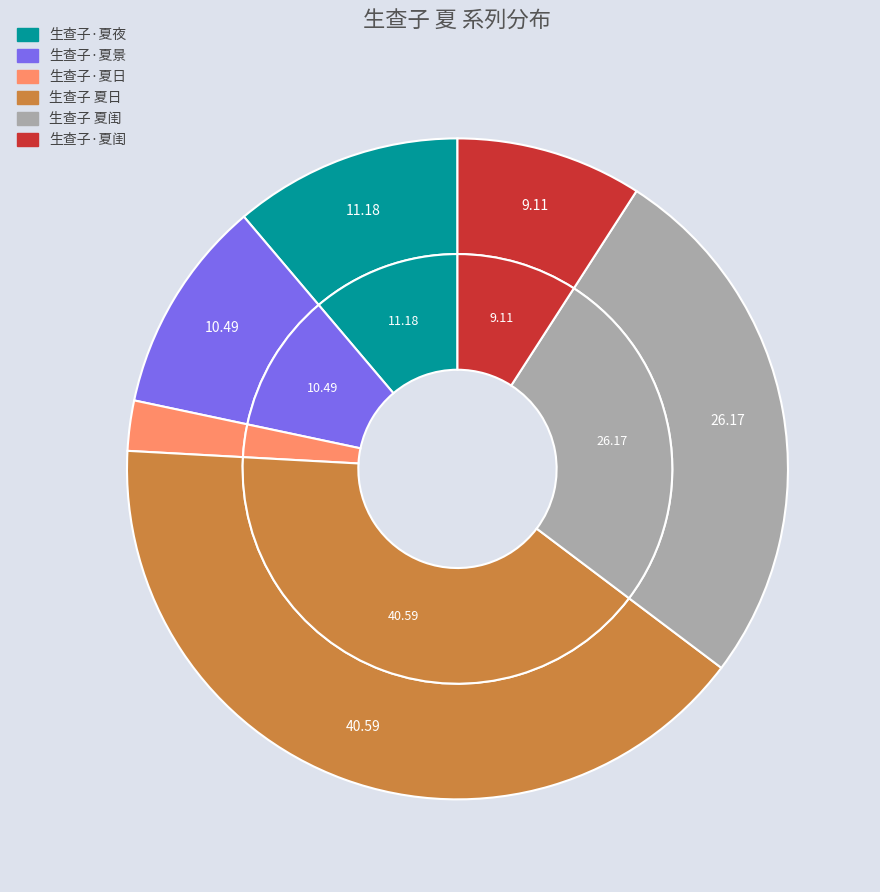

Does 生查子 夏日 represent more than half of the total?

No